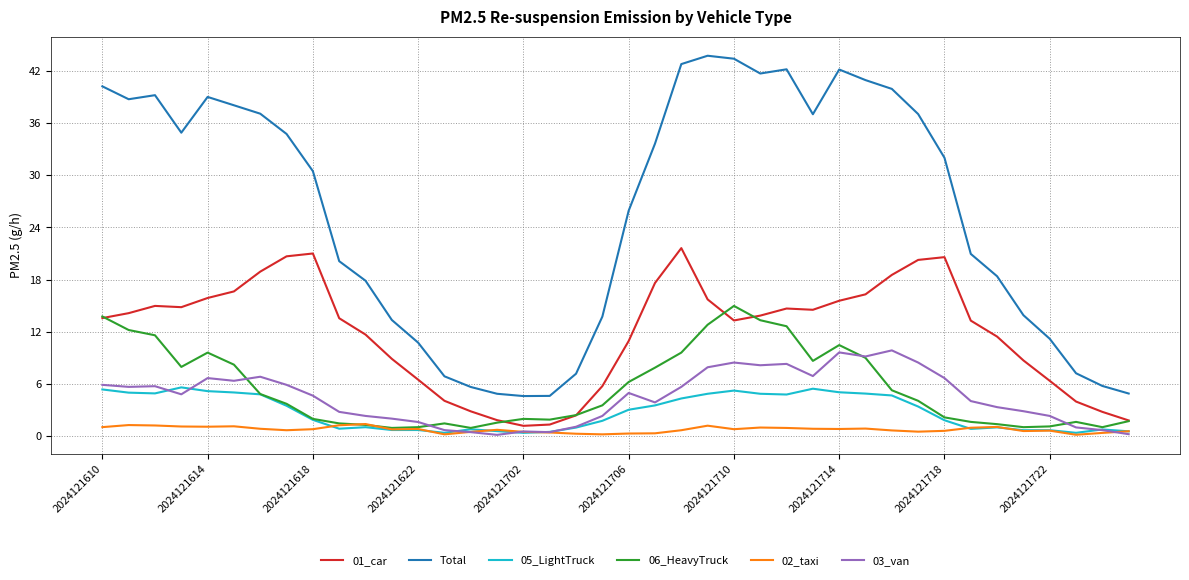

Which series has the largest range (max minus min)?

Total